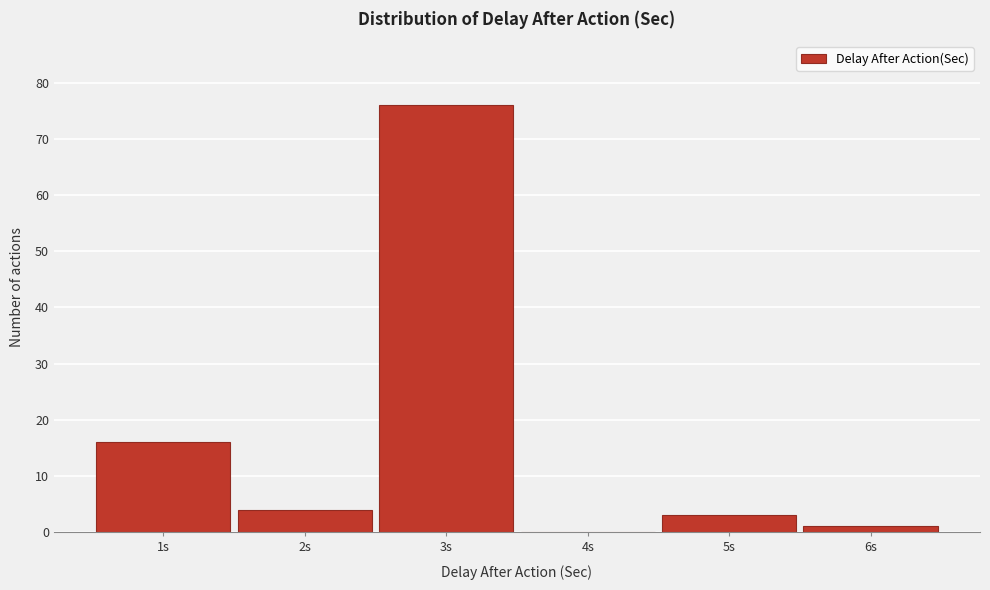

Reading left to right, transcribe this chart: for each bar, give the range it covers on the x-axis and its height. The values are not printed on the chart, so give them approximately, as read against the axis.

0.5 to 1.5: 16
1.5 to 2.5: 4
2.5 to 3.5: 76
3.5 to 4.5: 0
4.5 to 5.5: 3
5.5 to 6.5: 1